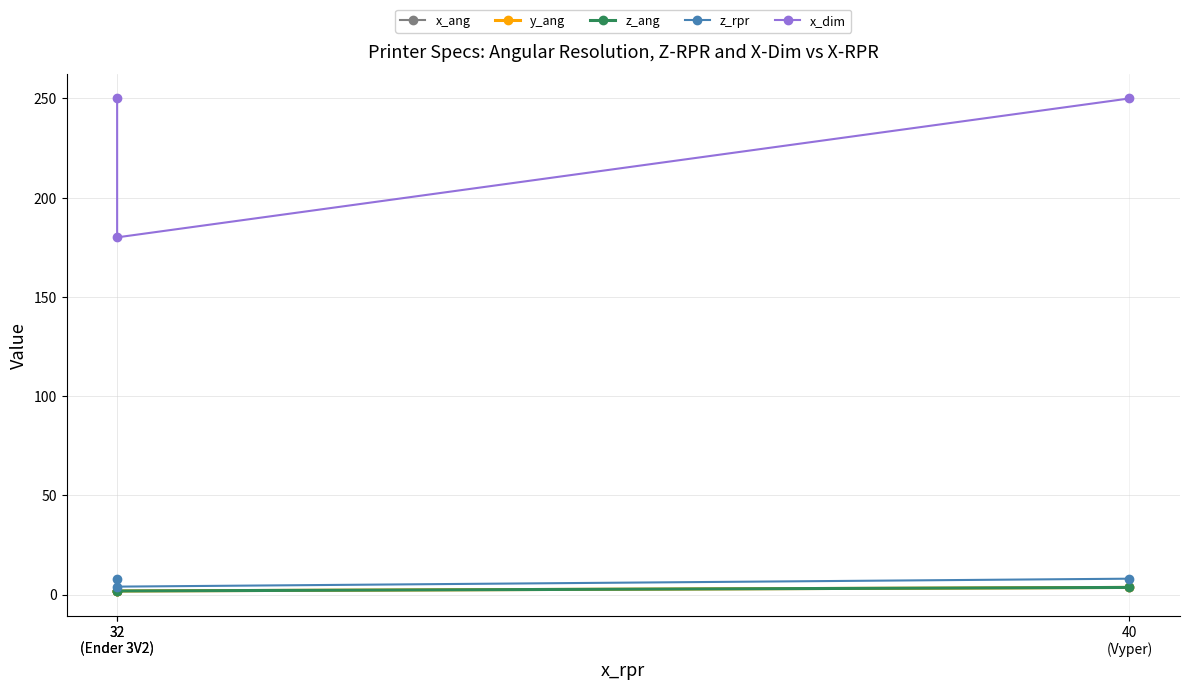

Rank the series by their maximum value, from lowest to highest.

x_ang, y_ang, z_ang, z_rpr, x_dim